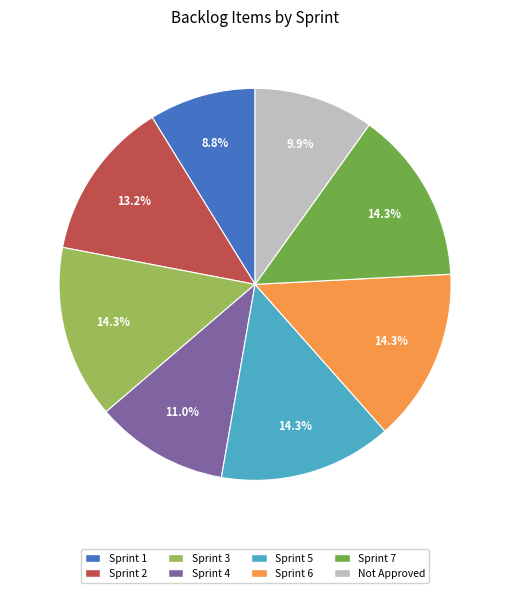

To the nearest percent, what portion does Not Approved represent?

10%